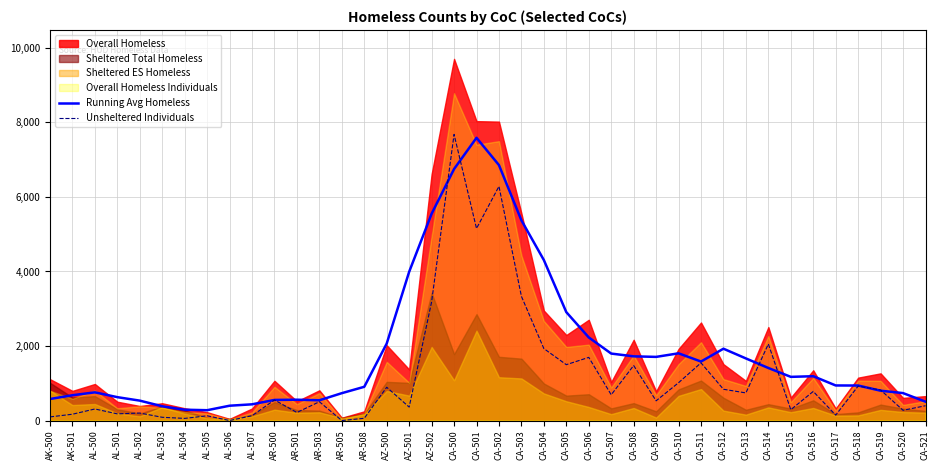

What is the difference between the second highest and minimum values in the Running Avg Homeless series?

6578.0